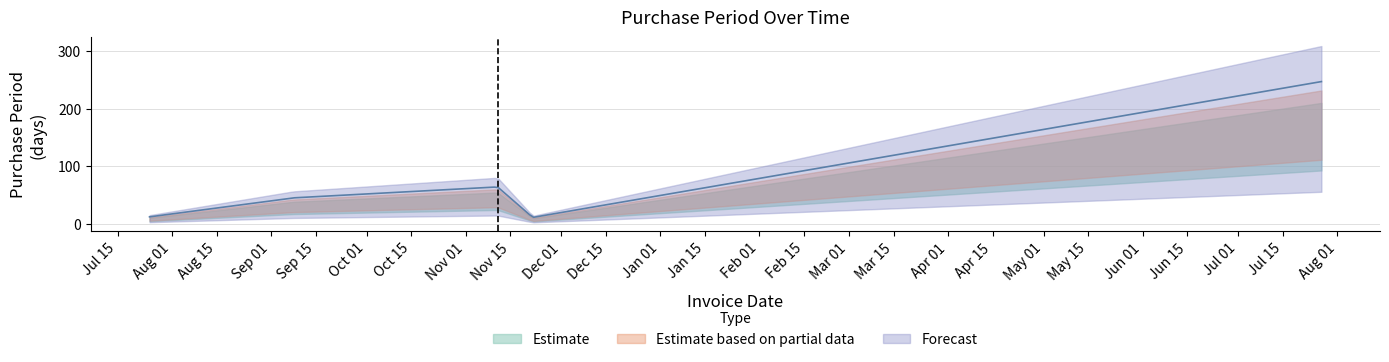

What is the label of the 5th point from the left?

2017-07-27